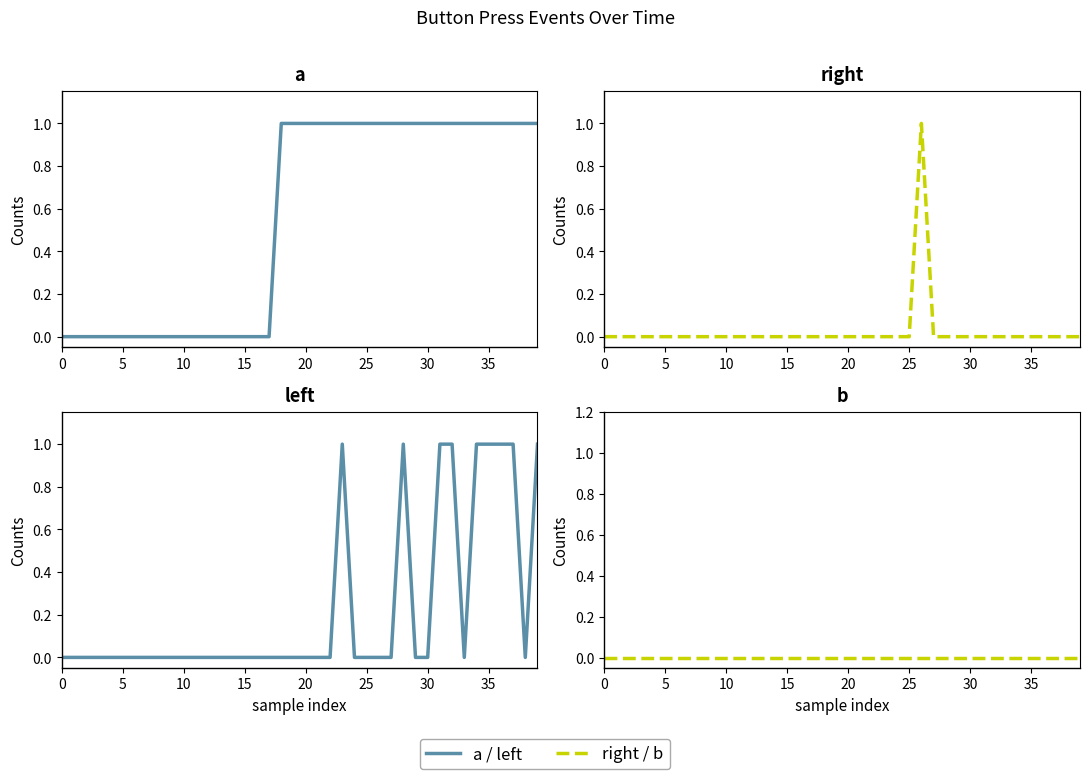

Is this an area chart (filled region under the line)?

No